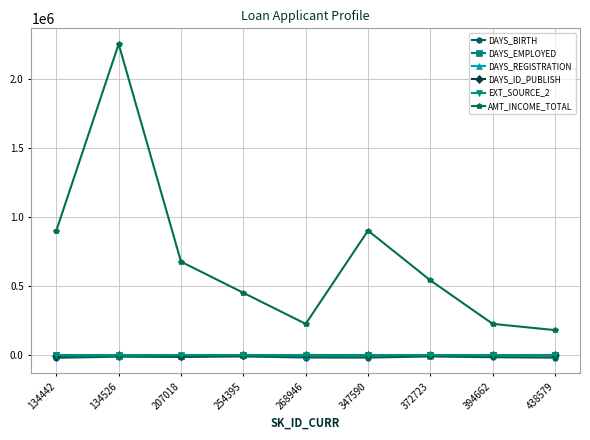

Which series has the largest range (max minus min)?

AMT_INCOME_TOTAL